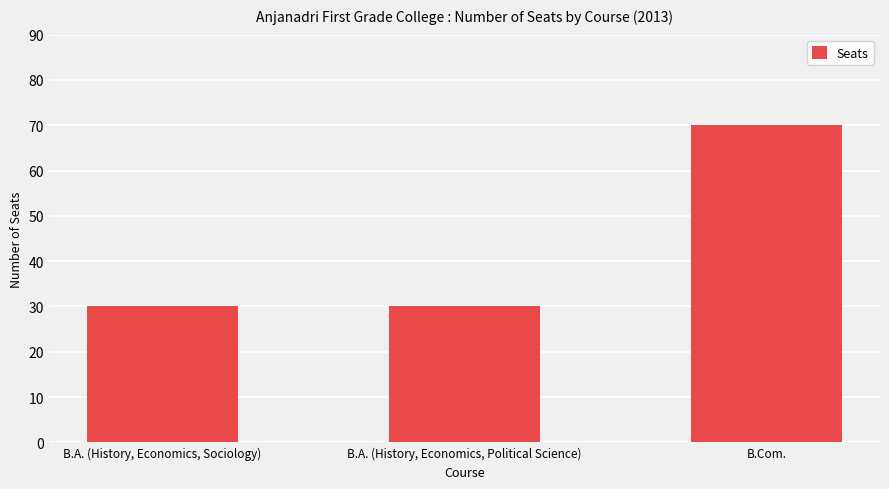

True or false: the data shows 49 at B.A. (History, Economics, Political Science).

False